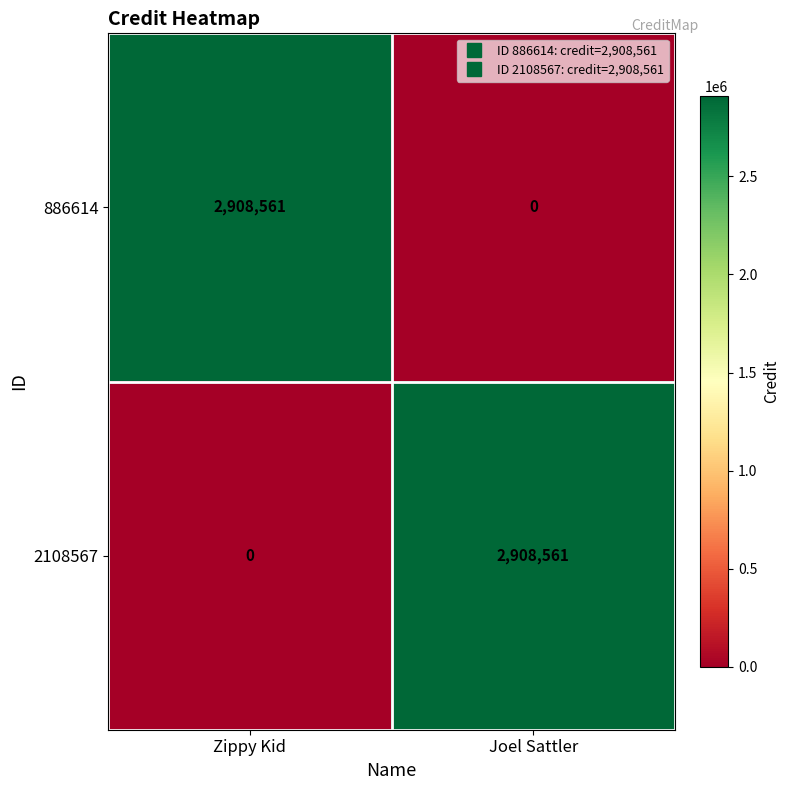

Count the number of data series in this chart.

2